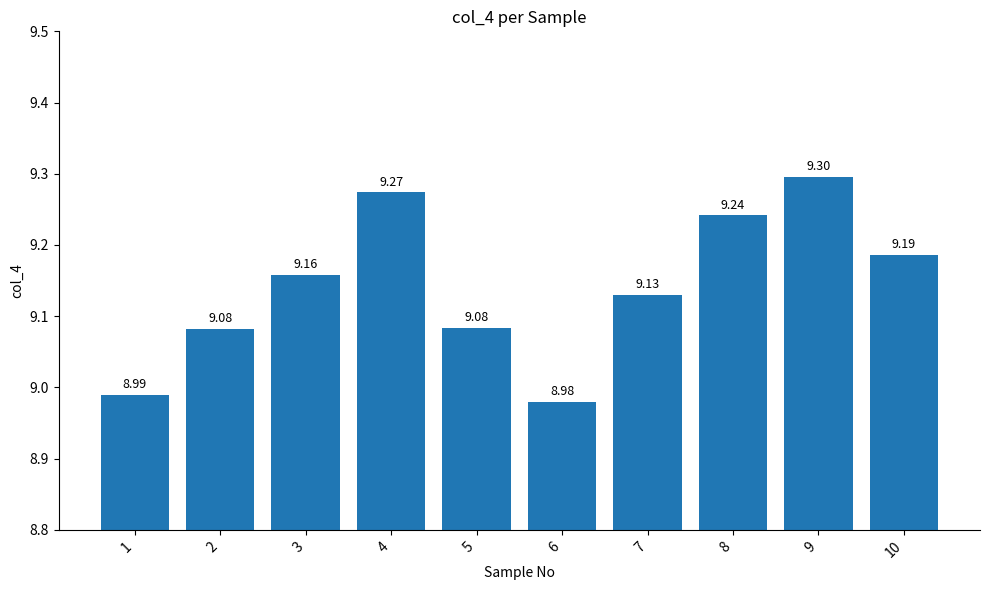

What is the sum of all values?

91.4